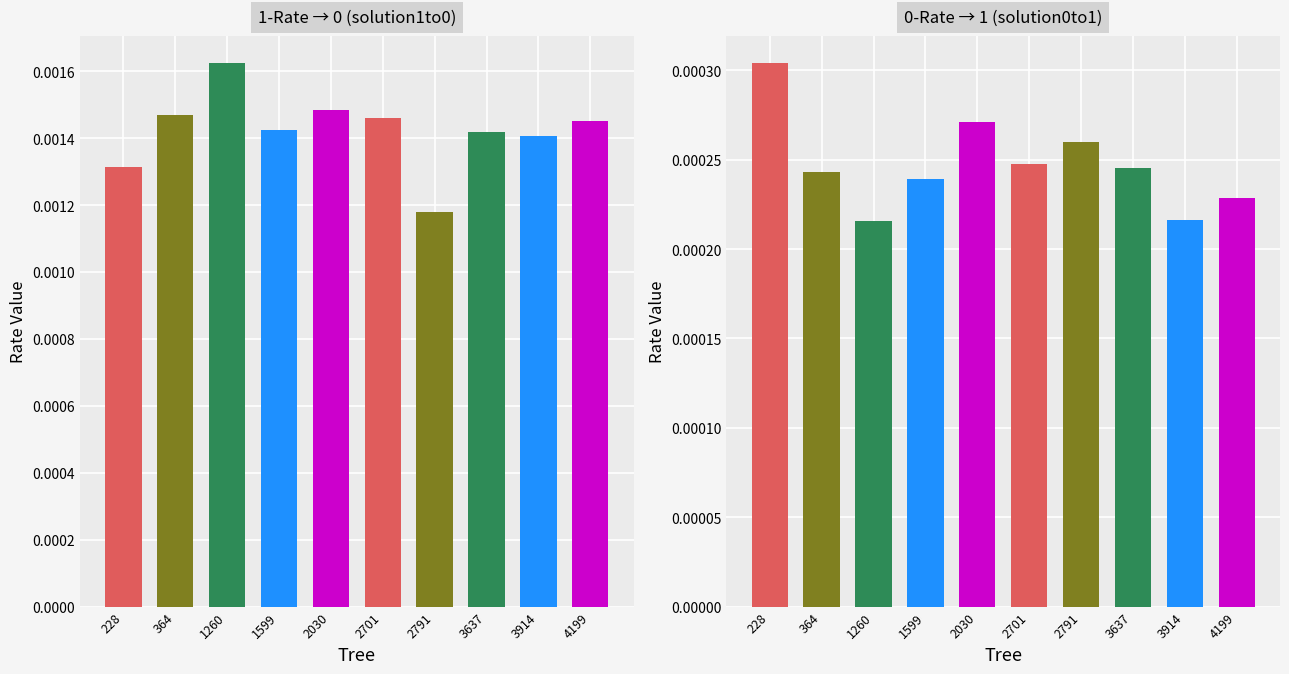

Are the bars grouped side by side (vs. stacked)?

Yes